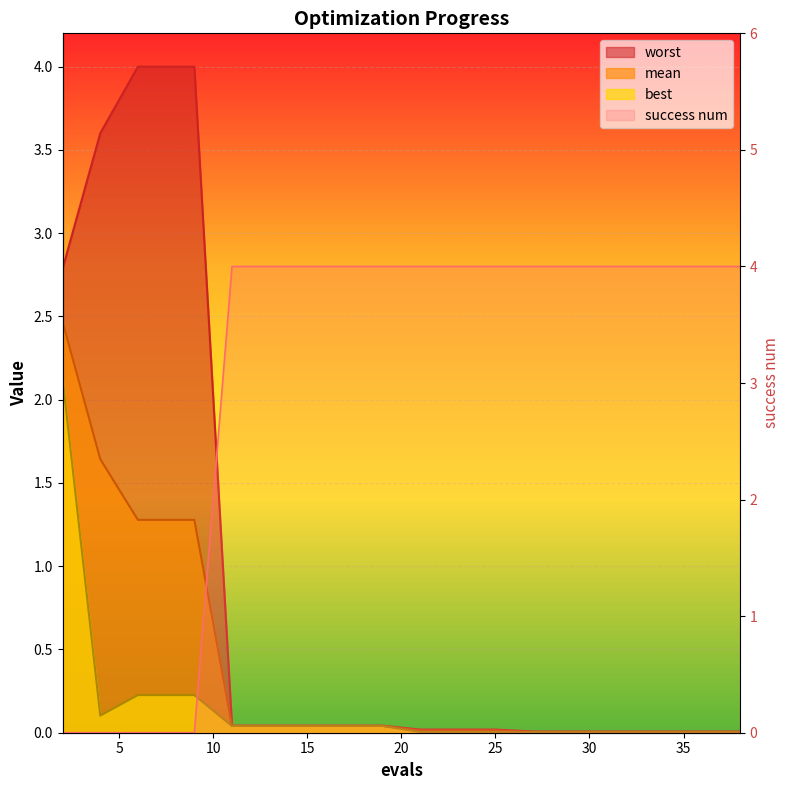

Is it true that worst equals 1.9 at 6?

False